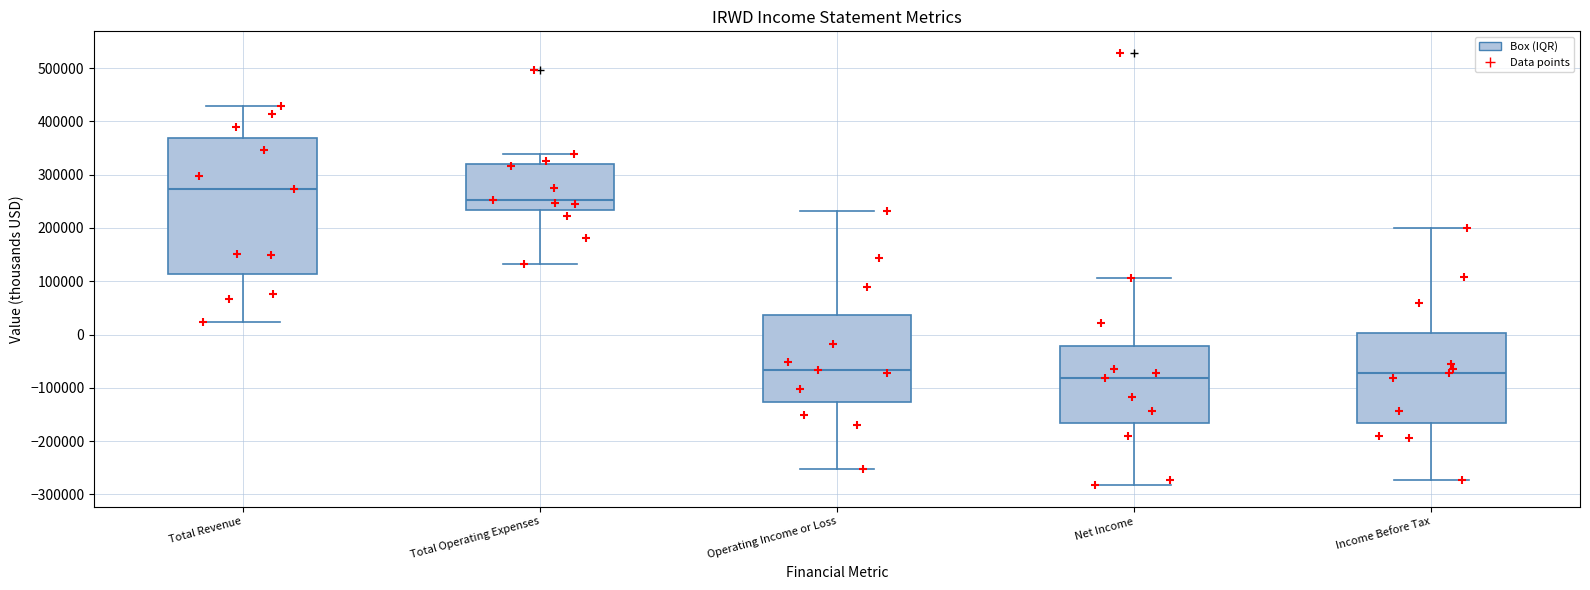

Which box's median line is the highest?

Total Revenue